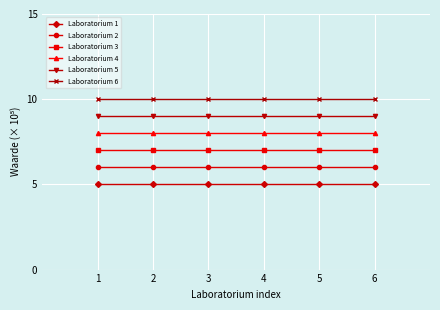

True or false: Laboratorium 4 and Laboratorium 3 cross at least once.

False